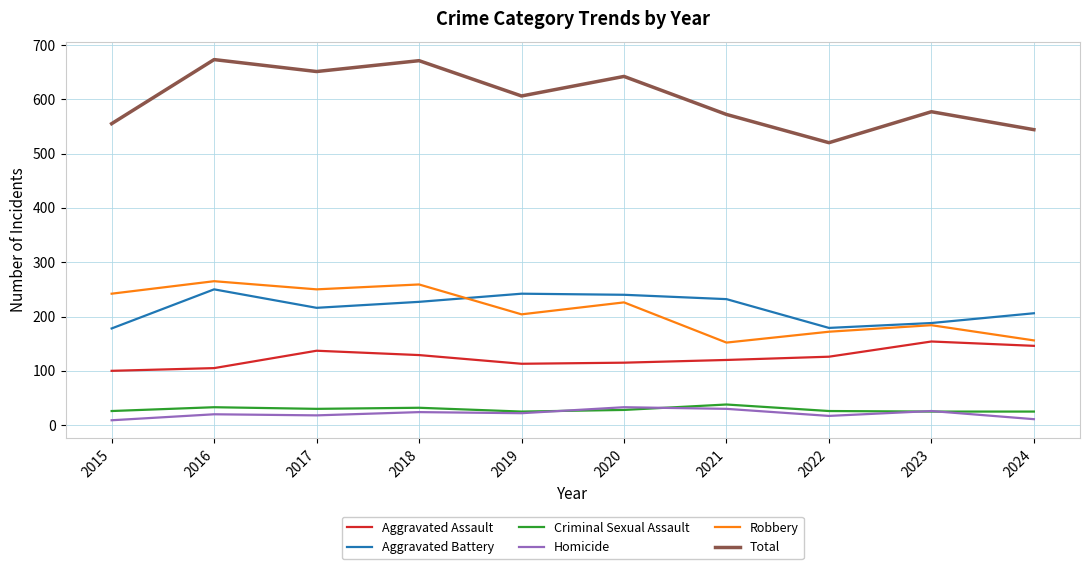

The Aggravated Assault series shows 60 at 2020. True or false?

False